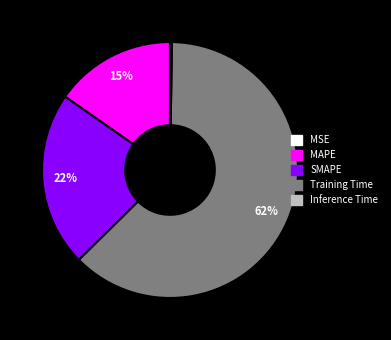

Does Training Time account for over 50% of the chart?

Yes